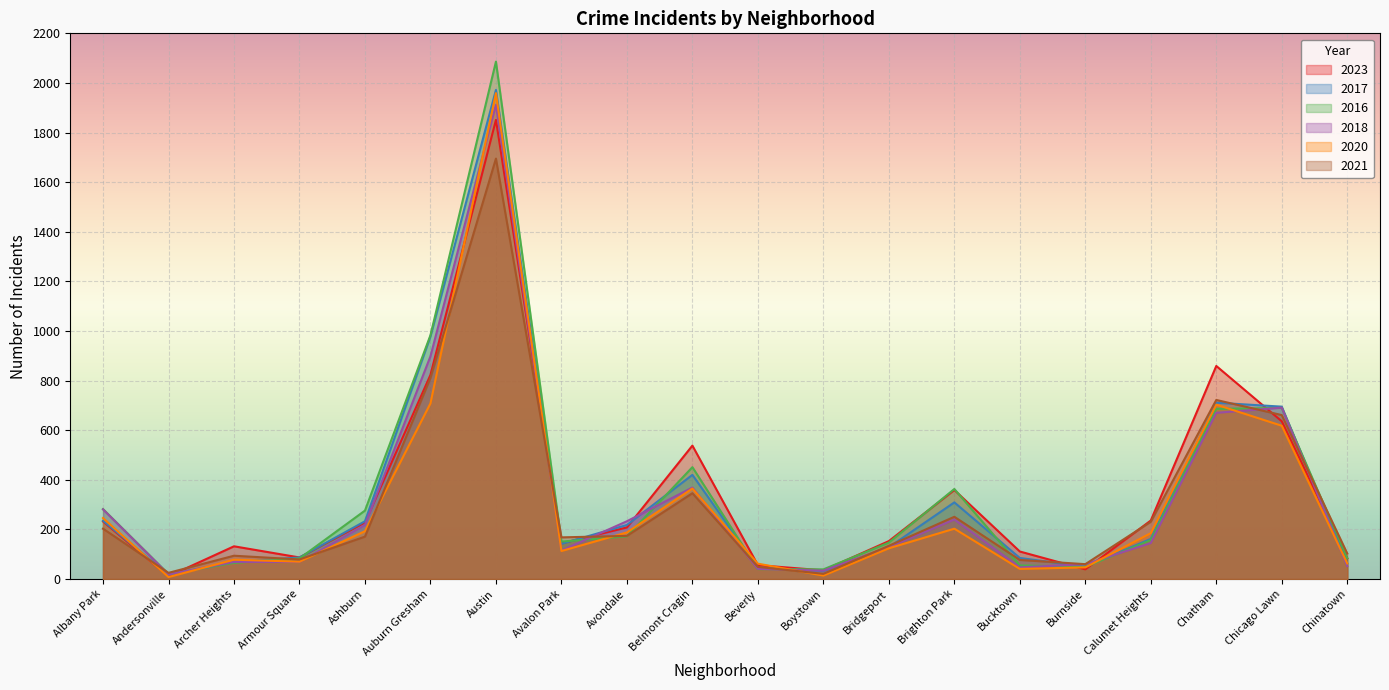

What is the label of the 9th point from the right?

Boystown